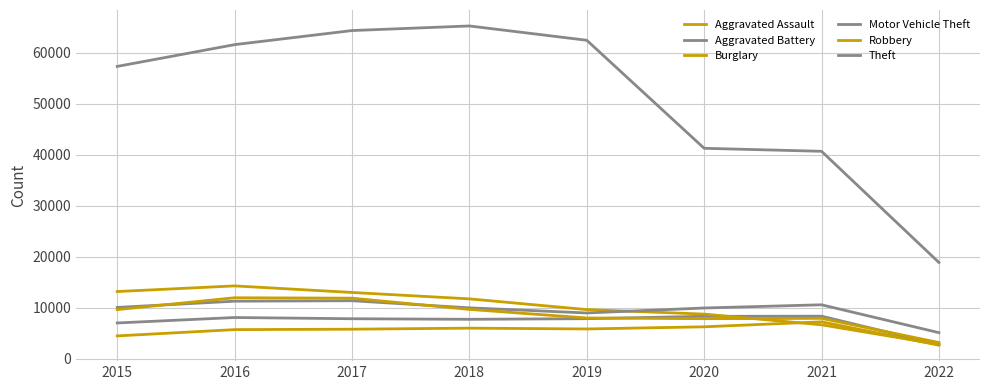

How many lines are shown in the chart?

6